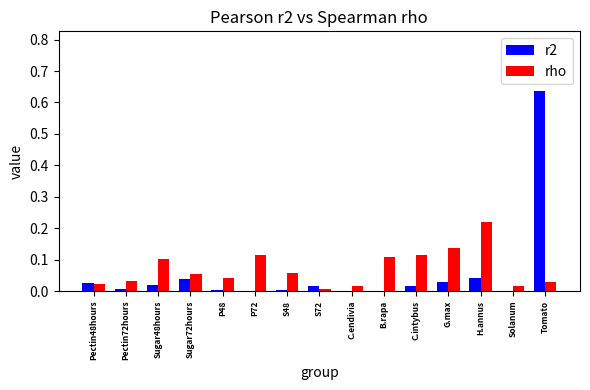

At which category is the sum across all series the highest?

Tomato